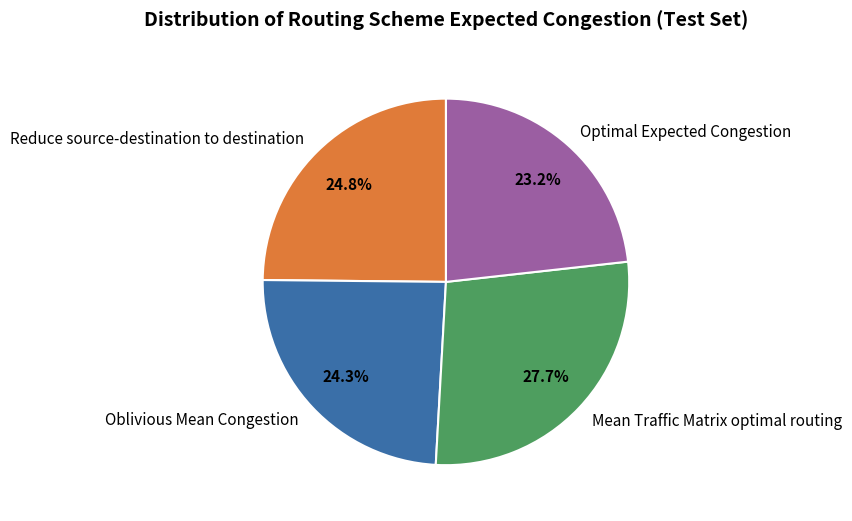

Which has a higher value, Reduce source-destination to destination or Optimal Expected Congestion?

Reduce source-destination to destination